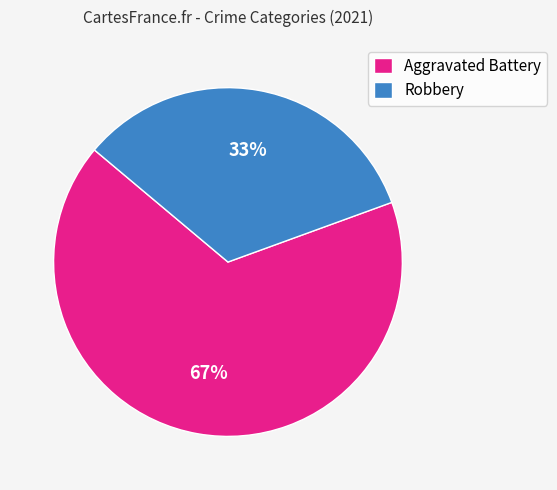

True or false: Aggravated Battery accounts for 67% of the total.

True